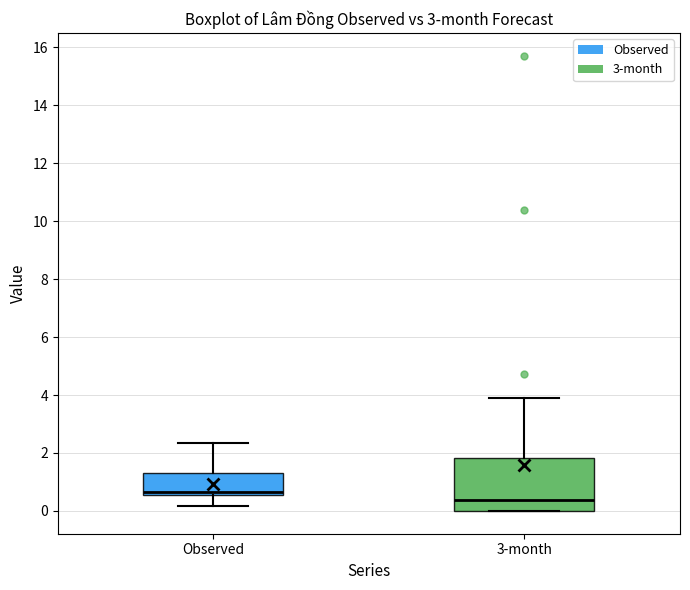

Where does the upper whisker of the box for Observed end on the y-axis? The values are not printed on the chart, so give them approximately, as read against the axis.

2.4